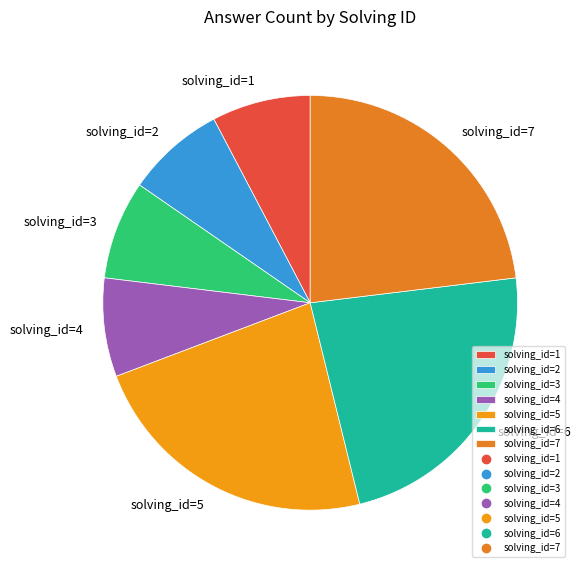

Combined, do solving_id=7 and solving_id=3 account for over 50%?

No